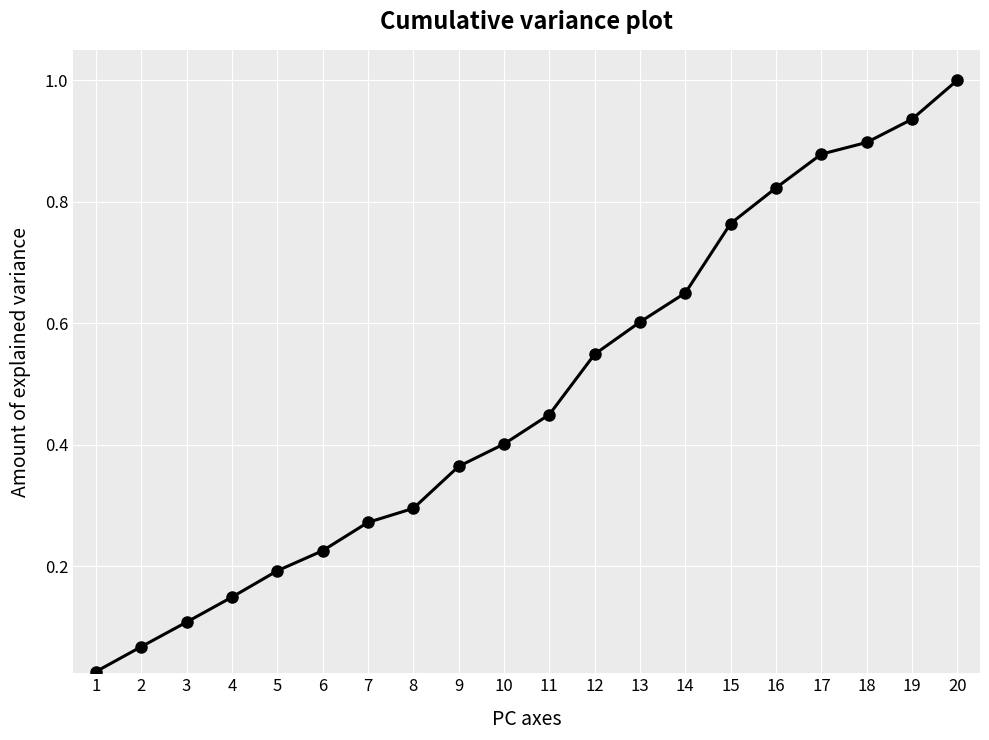

True or false: the data has more than 0 interior local peaks.

False